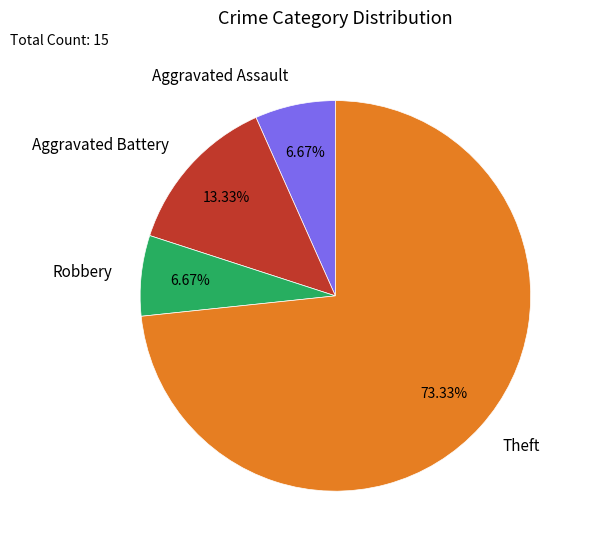

Does Theft represent more than half of the total?

Yes